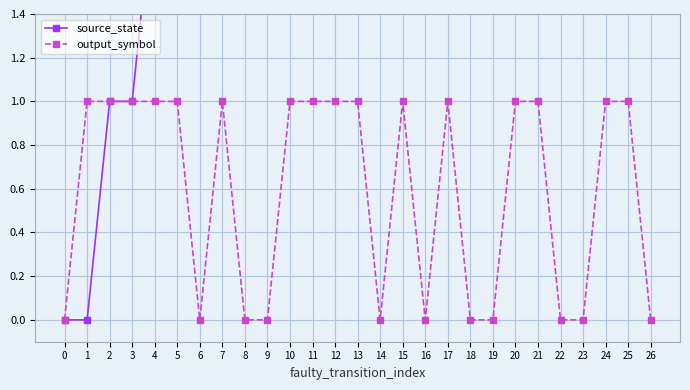

What is the greatest value displayed?

13